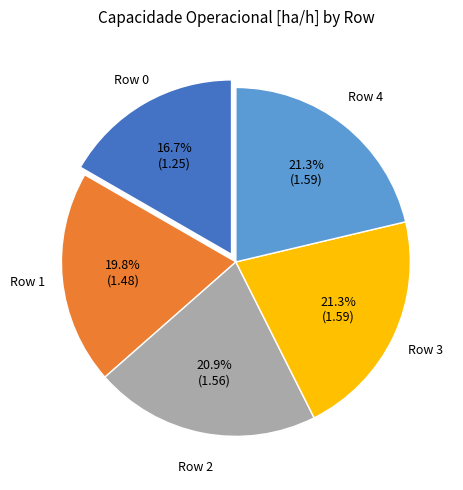

Is there a majority slice in this chart?

No